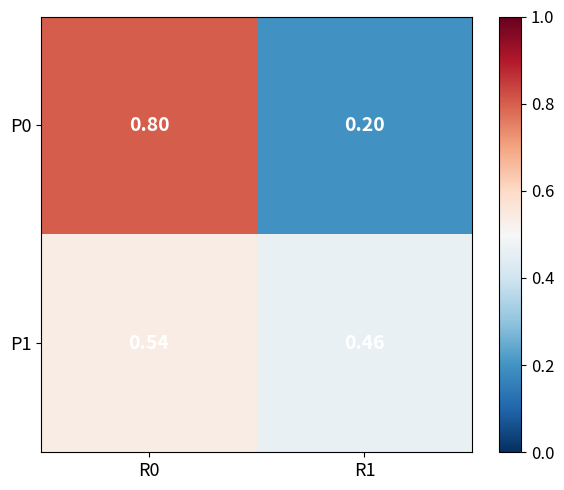

What is the total value across all series at R1?

0.7